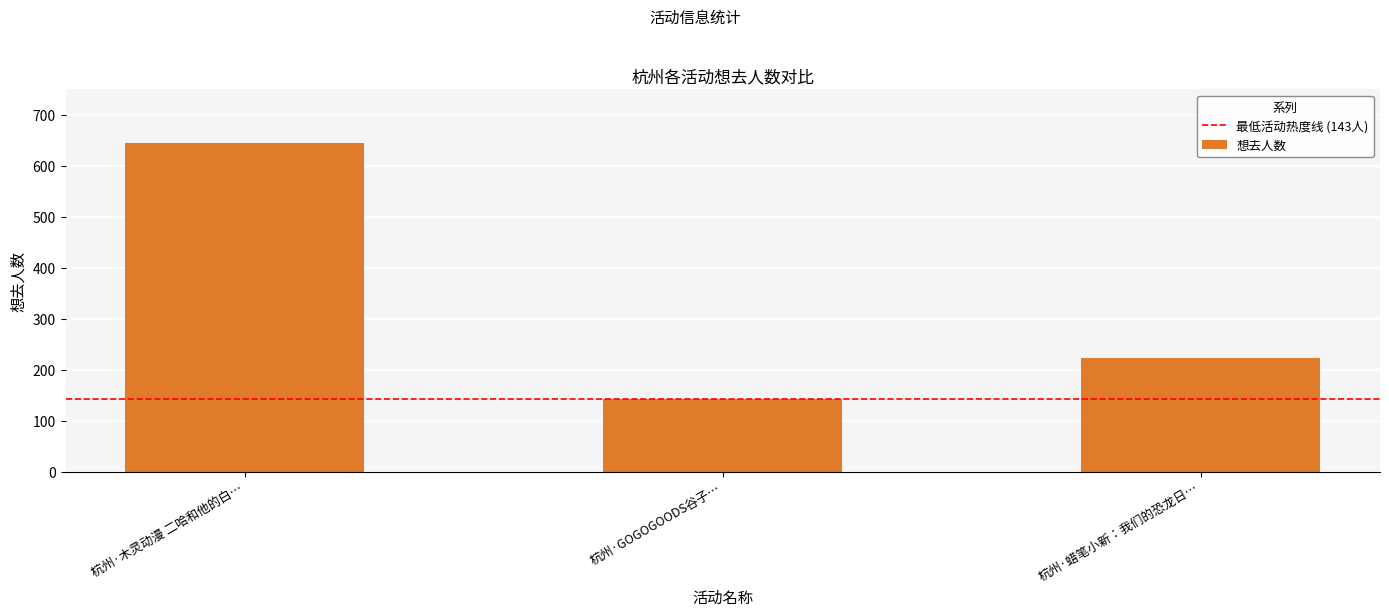

What is the sum of all values?

1009